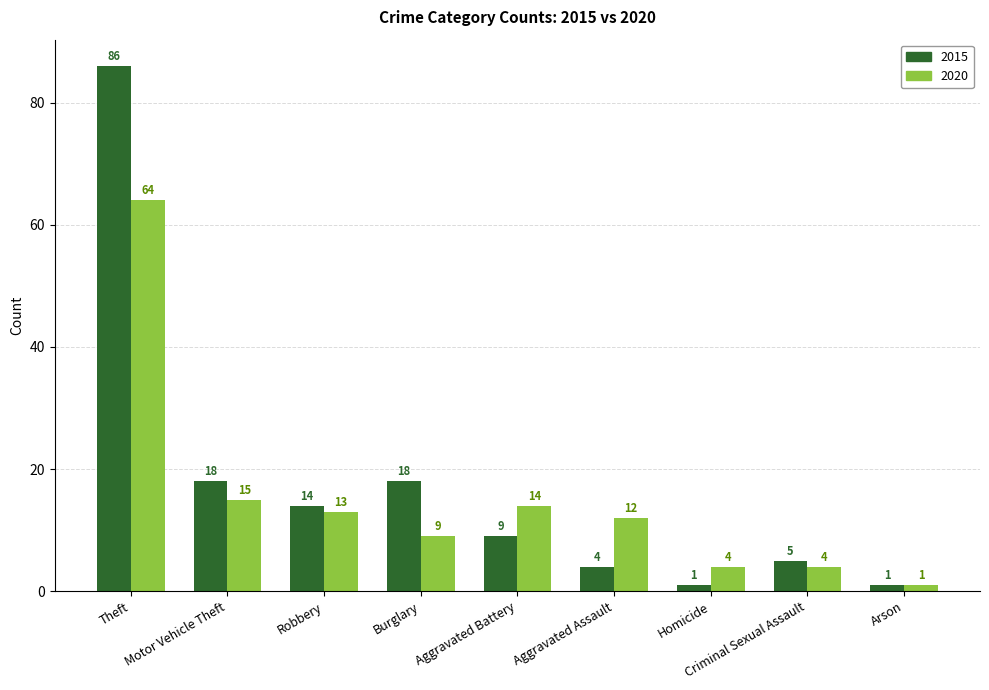

Reading left to right, transcribe all the data shown in this chart.

2015: 86	18	14	18	9	4	1	5	1
2020: 64	15	13	9	14	12	4	4	1